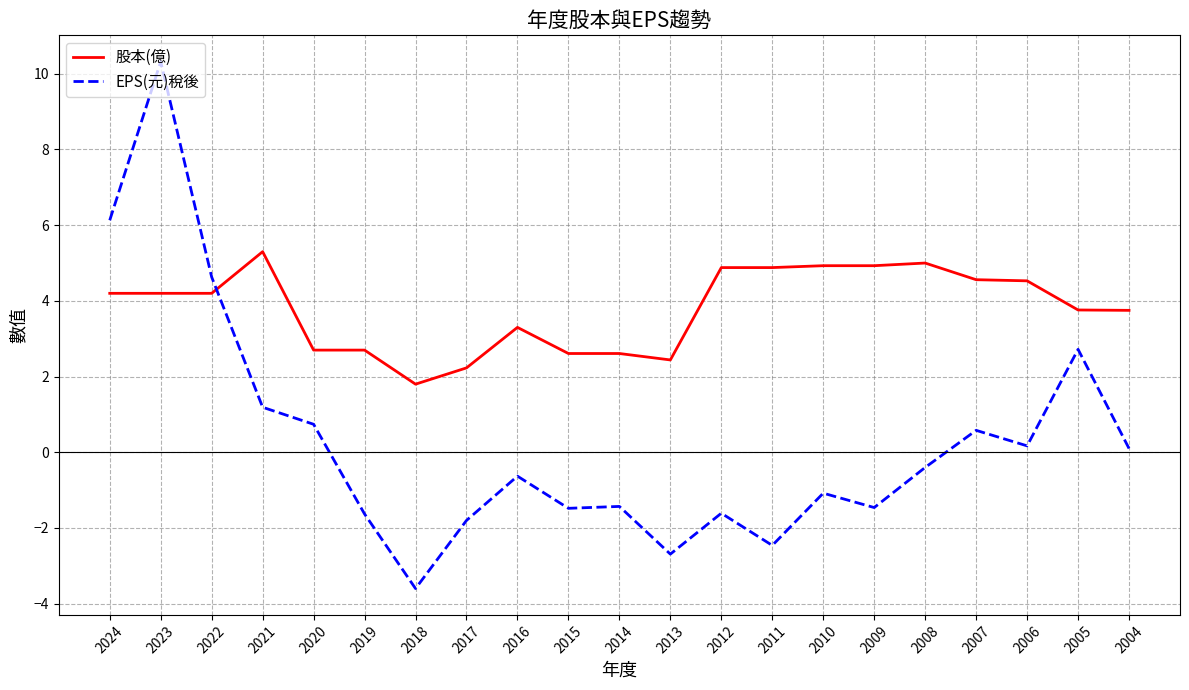

What is the difference between the 股本(億) values at 2020 and 2007?

1.9